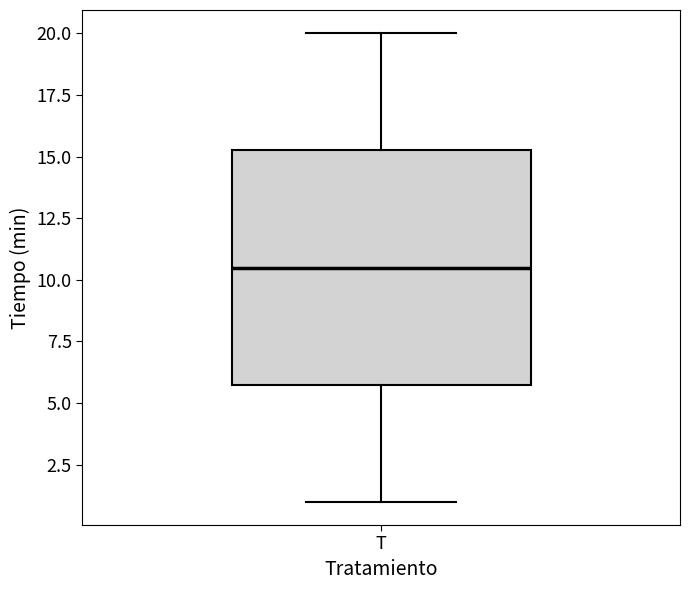

Where does the upper whisker of the box for T end on the y-axis? The values are not printed on the chart, so give them approximately, as read against the axis.

20.0